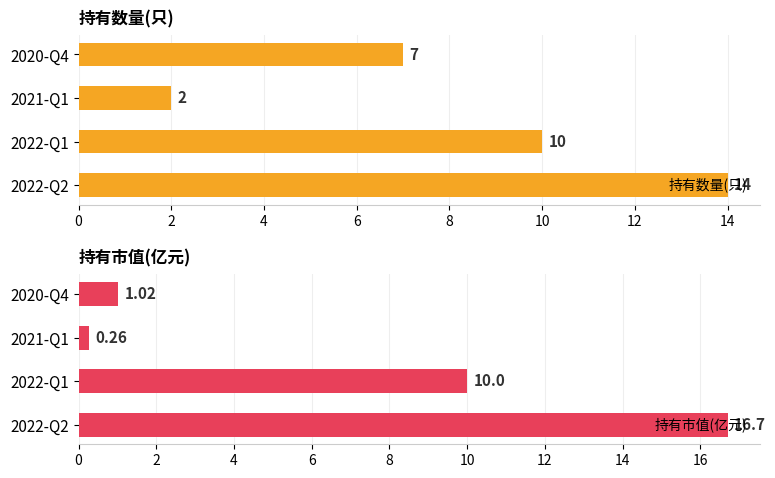

The 持有数量(只) series shows 2.4 at 2020-Q4. True or false?

False